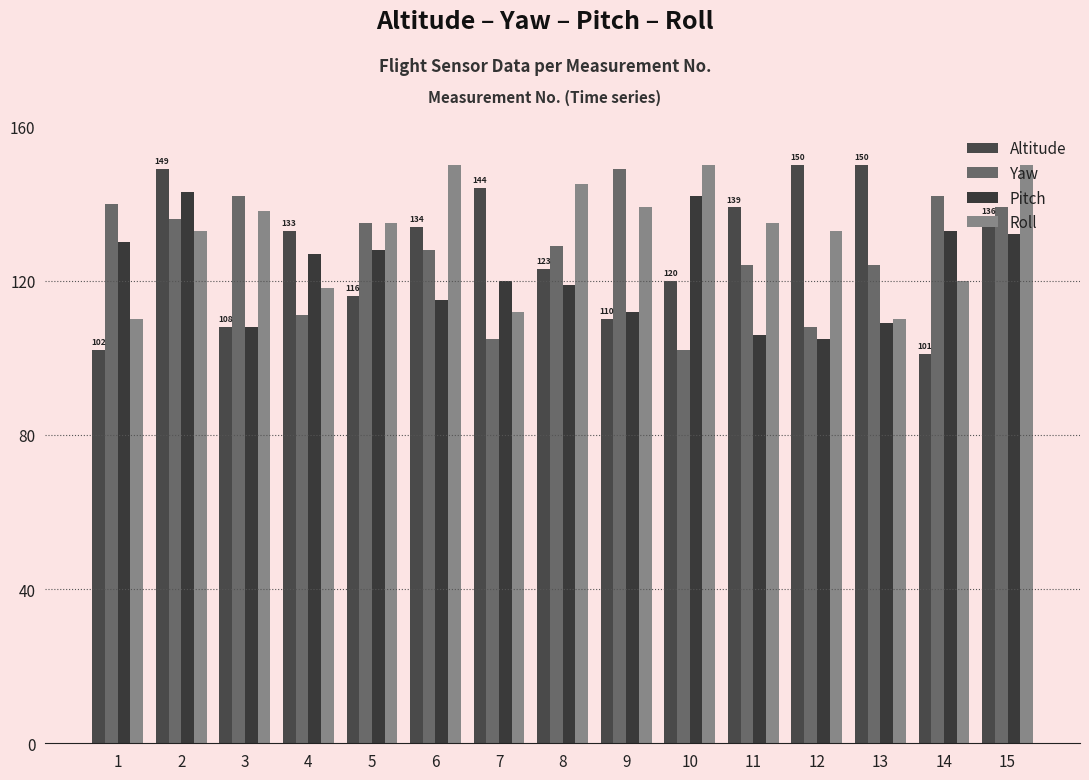

How many bars are there in each group?

4